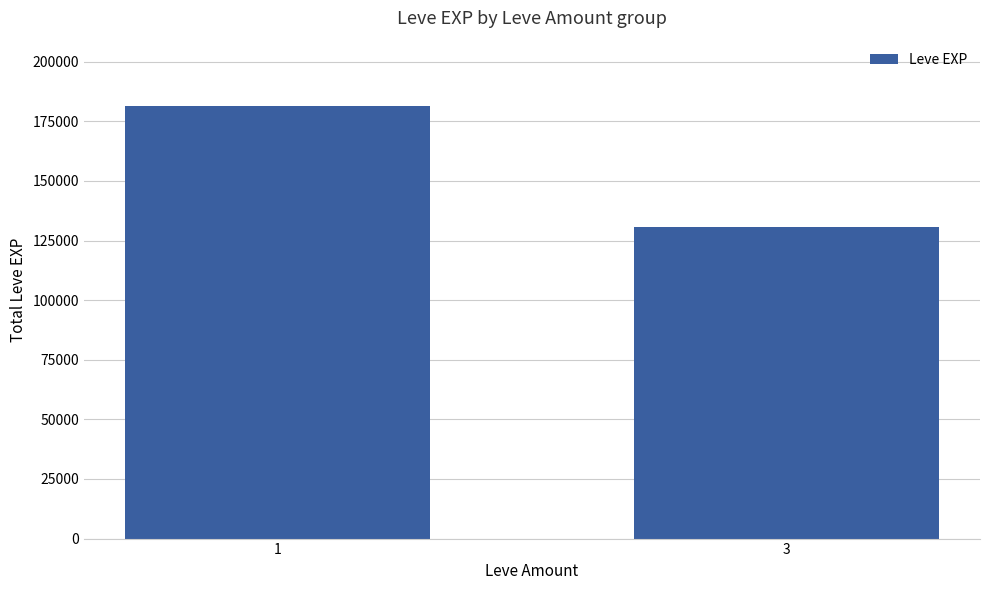

Reading right to left, extract all data points from this chart.

3=130530	1=181600